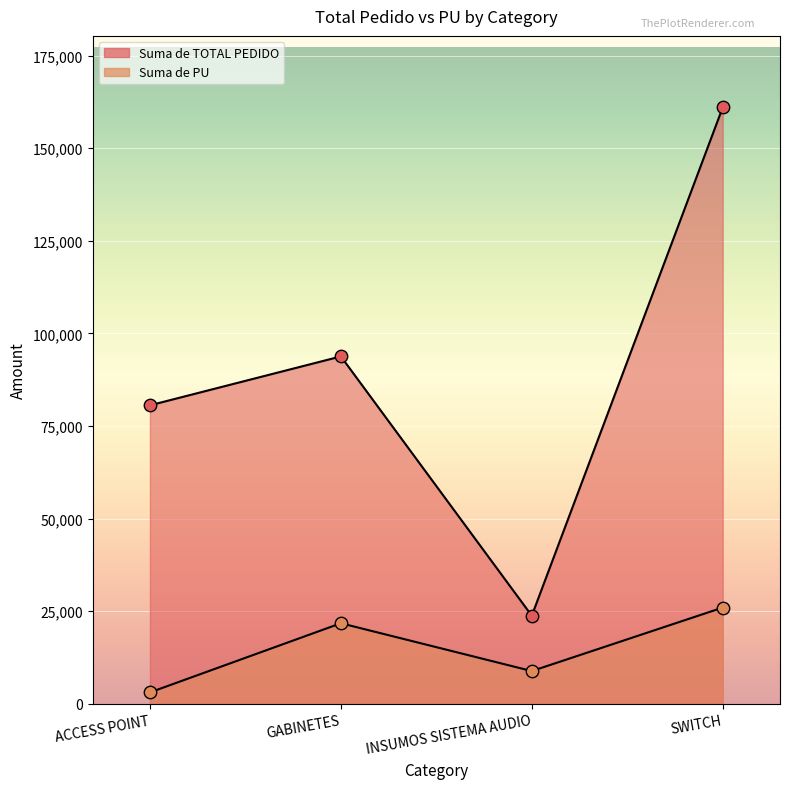

Which series has the widest spread of Y values?

Suma de TOTAL PEDIDO